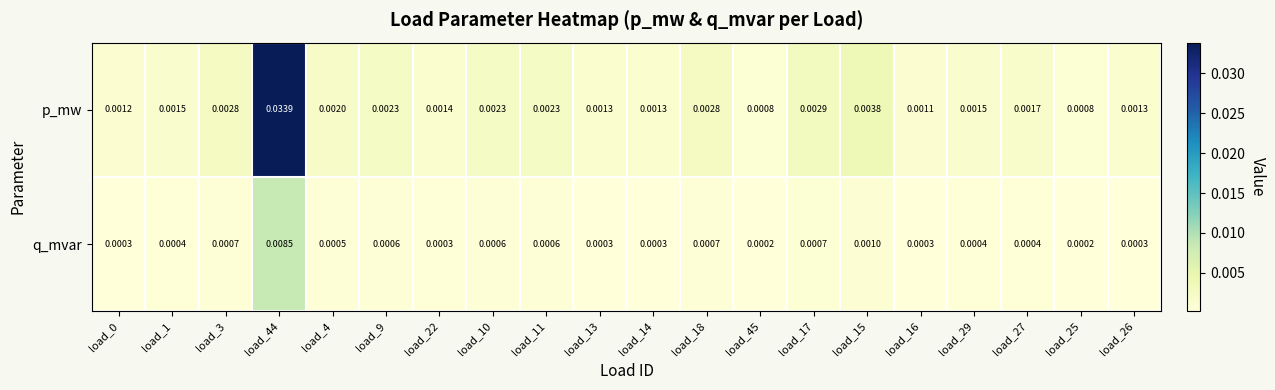

Which series has the largest total across all categories?

p_mw